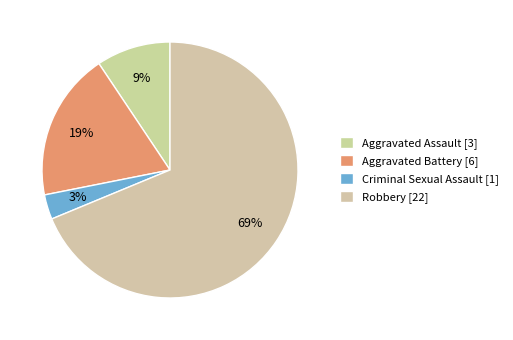

To the nearest percent, what is the difference between the largest and smallest slice percentages?

66%